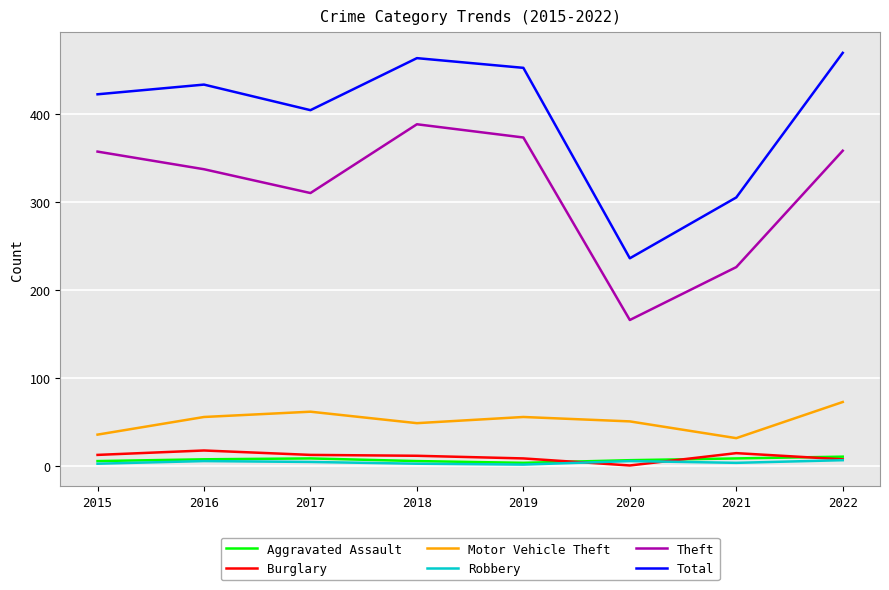

What is the maximum value shown in the chart?

469